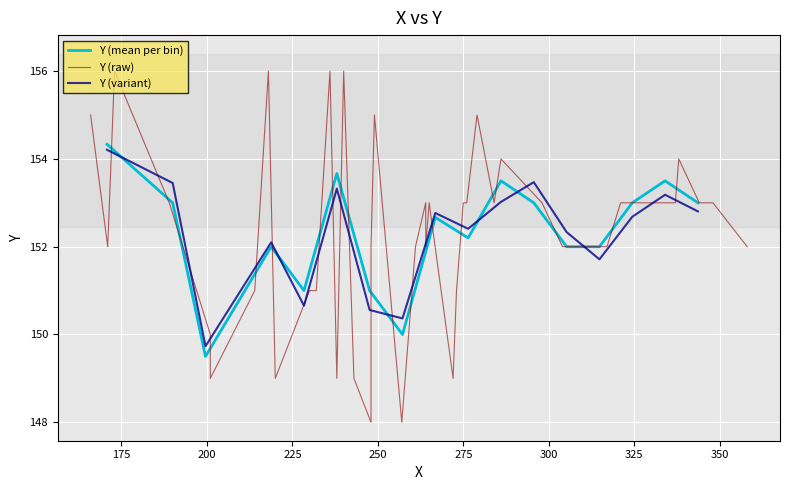

What is the maximum value shown in the chart?

156